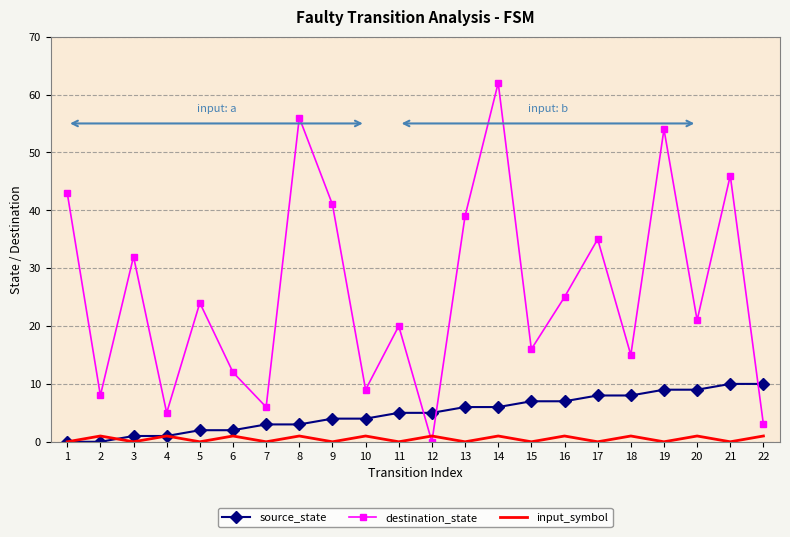

Between which two adjacent categories do destination_state and input_symbol first intersect?

11 and 12